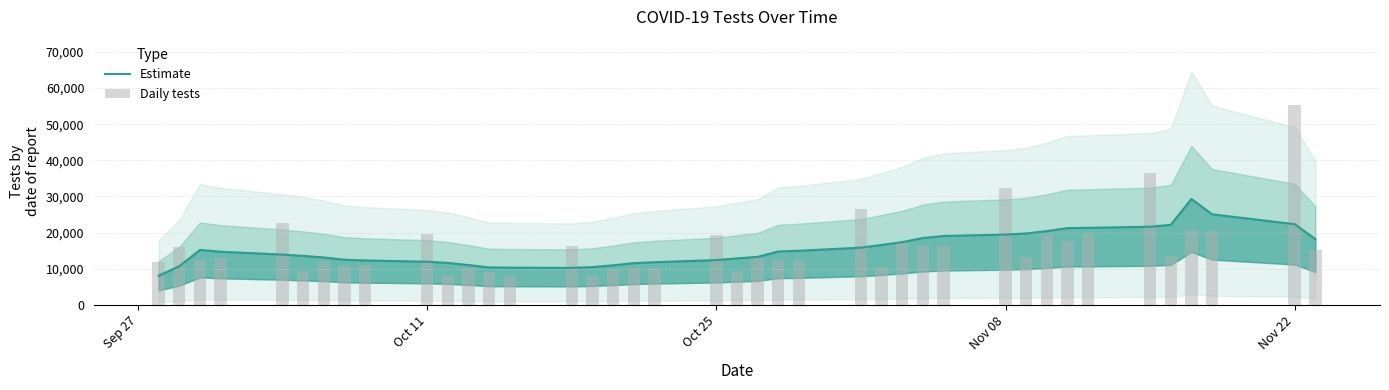

At how many categories does at least one series exceed 33819?

2